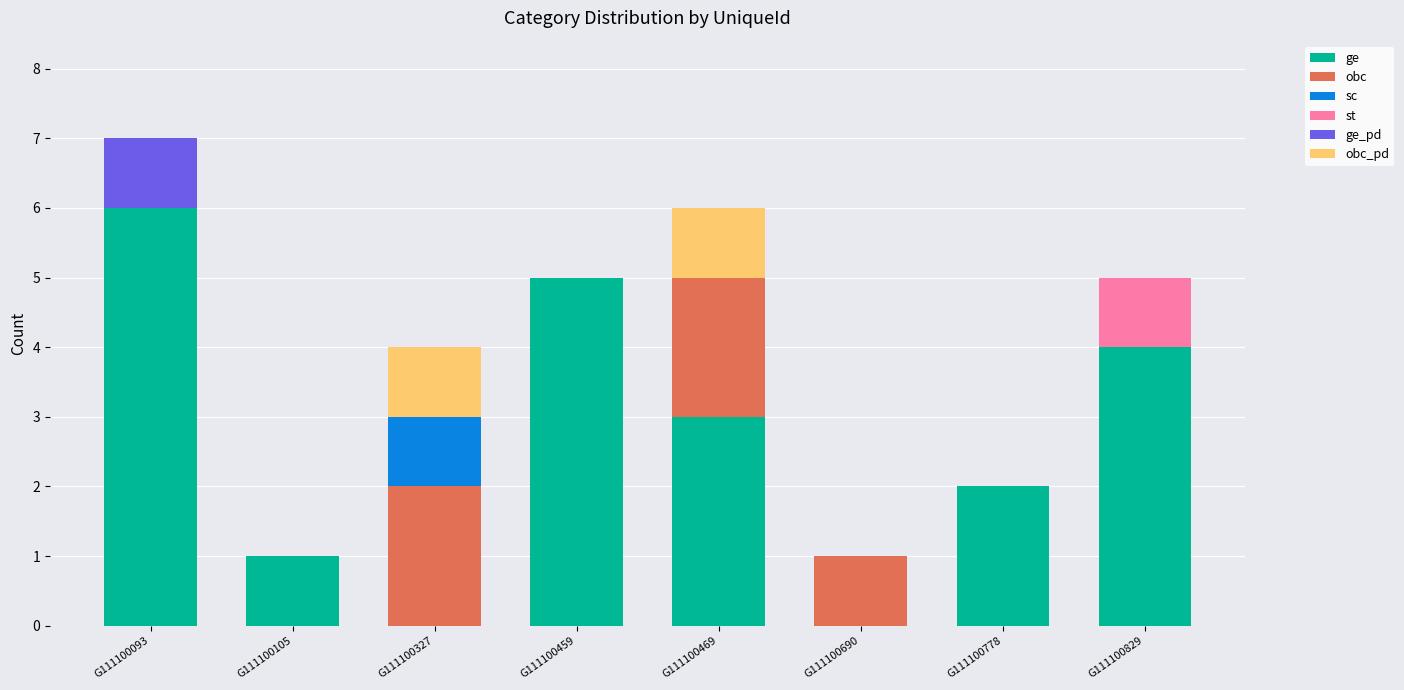

The value of ge at G111100459 is 8. True or false?

False